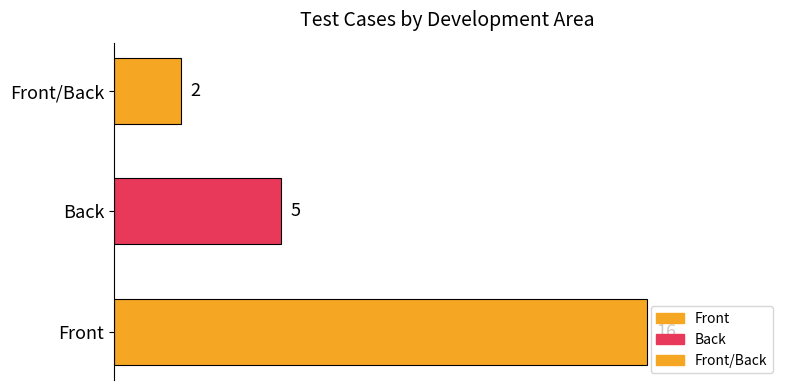

How many values are between 2 and 16?

3